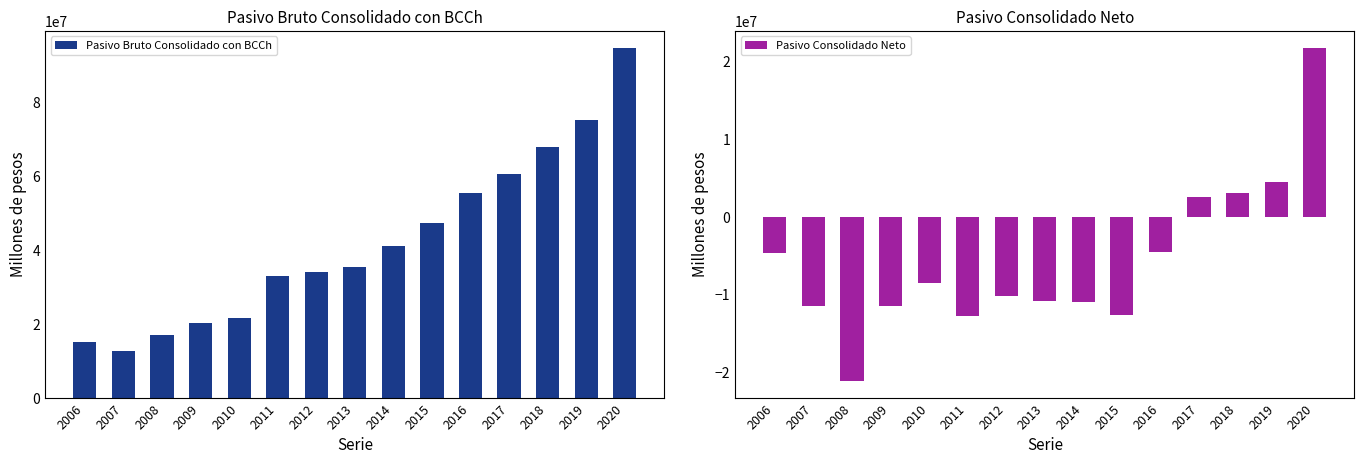

How many groups of bars are there?

15